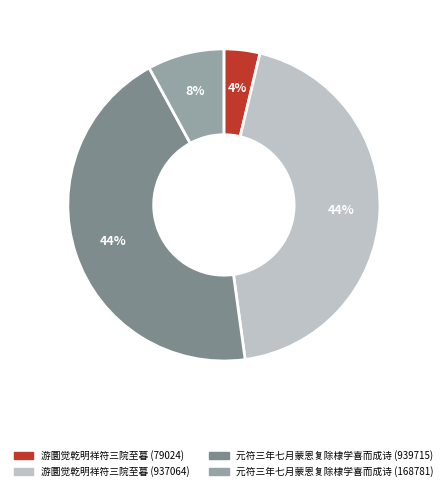

Is the sum of 元符三年七月蒙恩复除棣学喜而成诗 (168781) and 游圜觉乾明祥符三院至暮 (937064) greater than half?

Yes